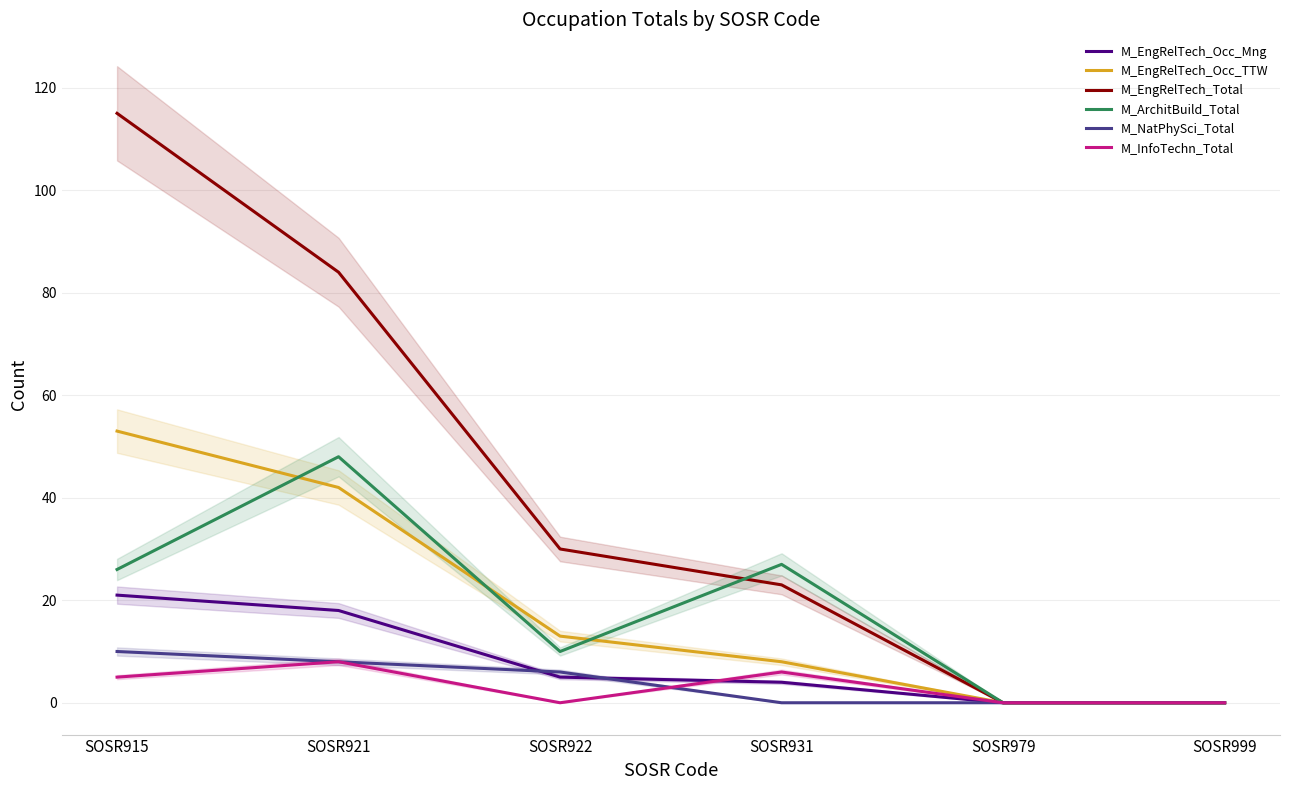

Is it true that M_ArchitBuild_Total equals 48 at SOSR921?

True